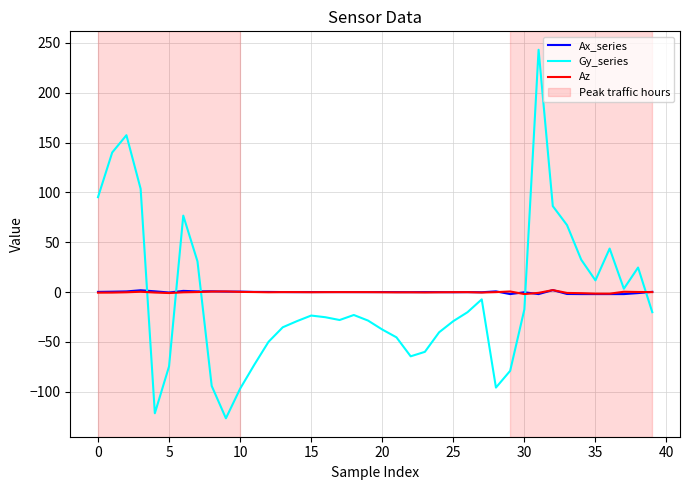

Which series has the largest range (max minus min)?

Gy_series